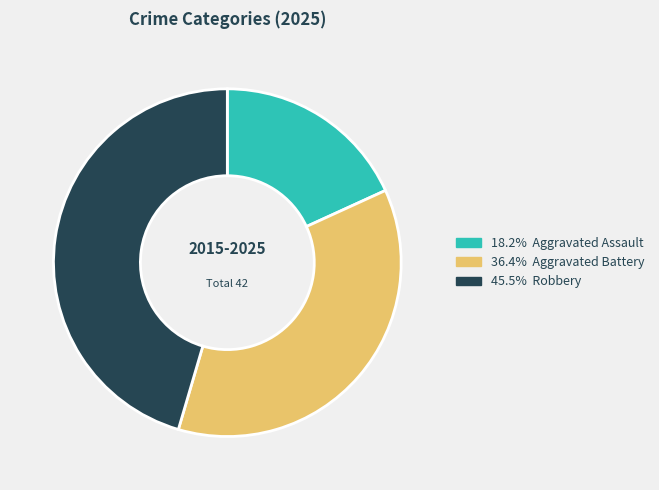

Is there a majority slice in this chart?

No